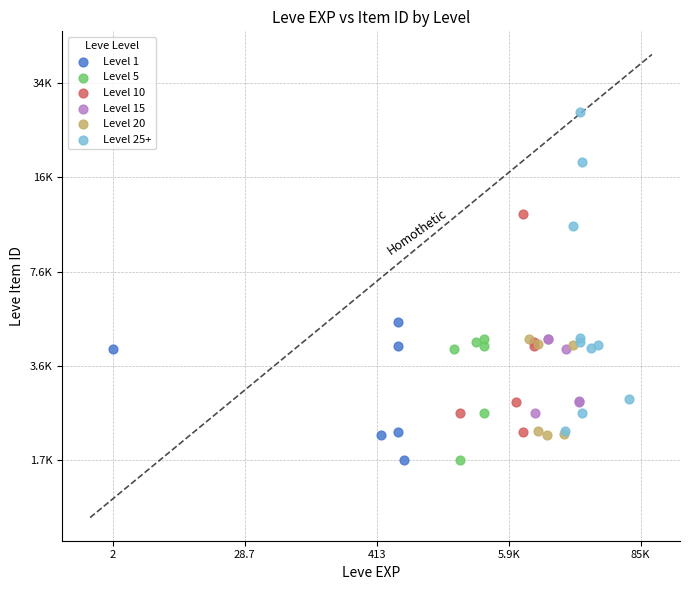

What are all the series names shown in the legend?

Level 1, Level 5, Level 10, Level 15, Level 20, Level 25+